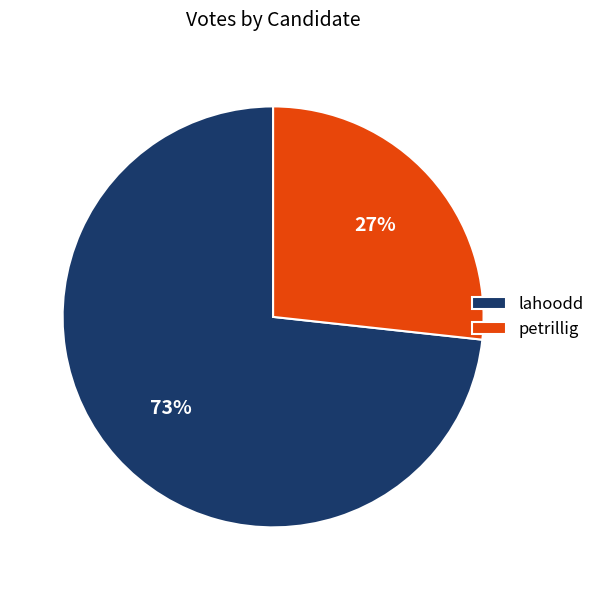

Approximately how many times larger is the value at petrillig compared to lahoodd?

0.4